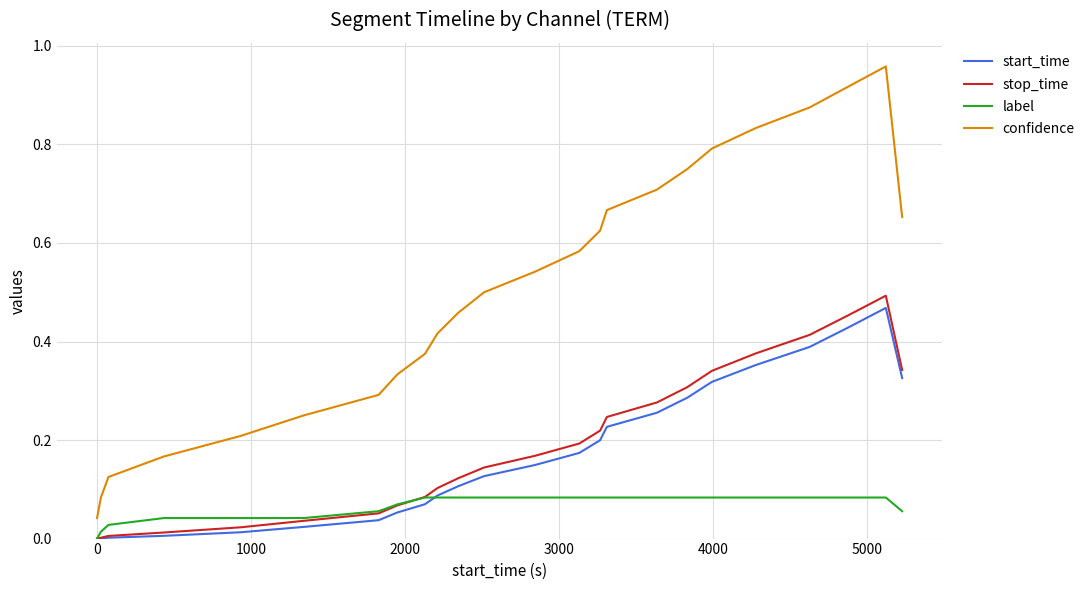

True or false: stop_time and confidence intersect in this chart.

False